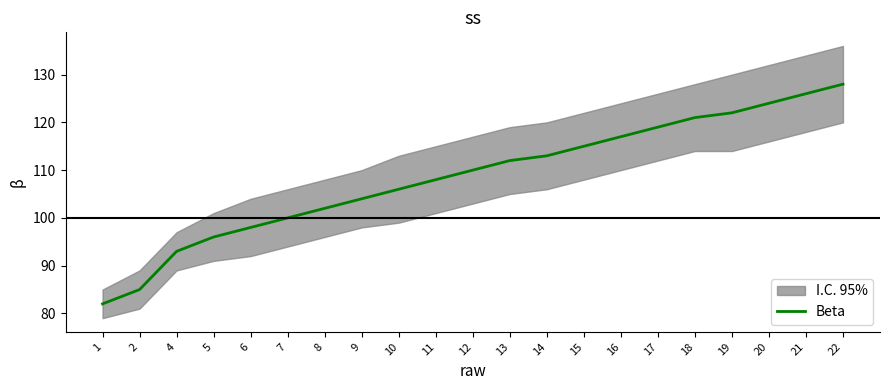

Reading left to right, what are all the values shown in this chart?

82	85	93	96	98	100	102	104	106	108	110	112	113	115	117	119	121	122	124	126	128